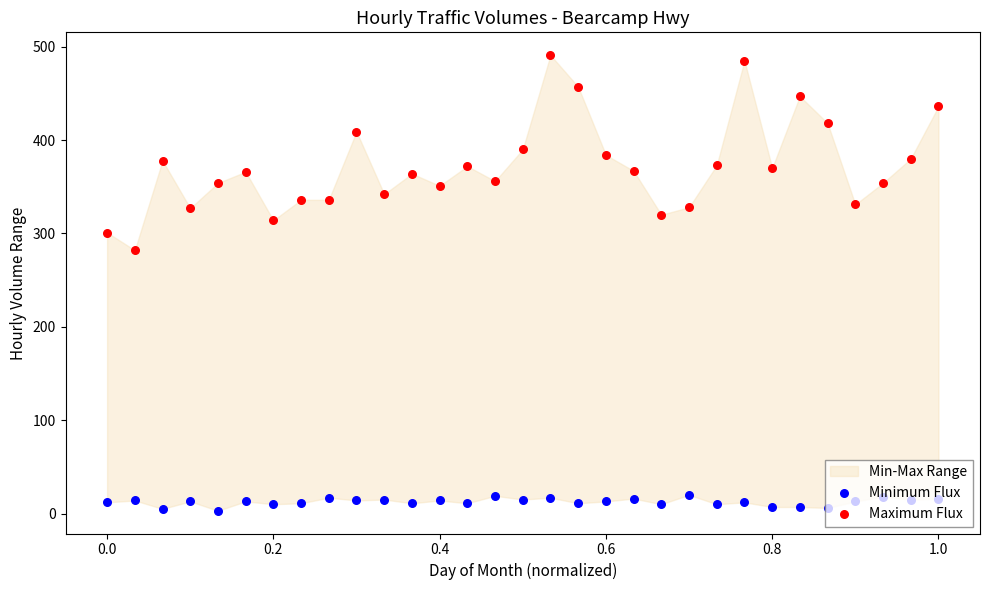

Which series has the largest total across all categories?

Maximum Flux